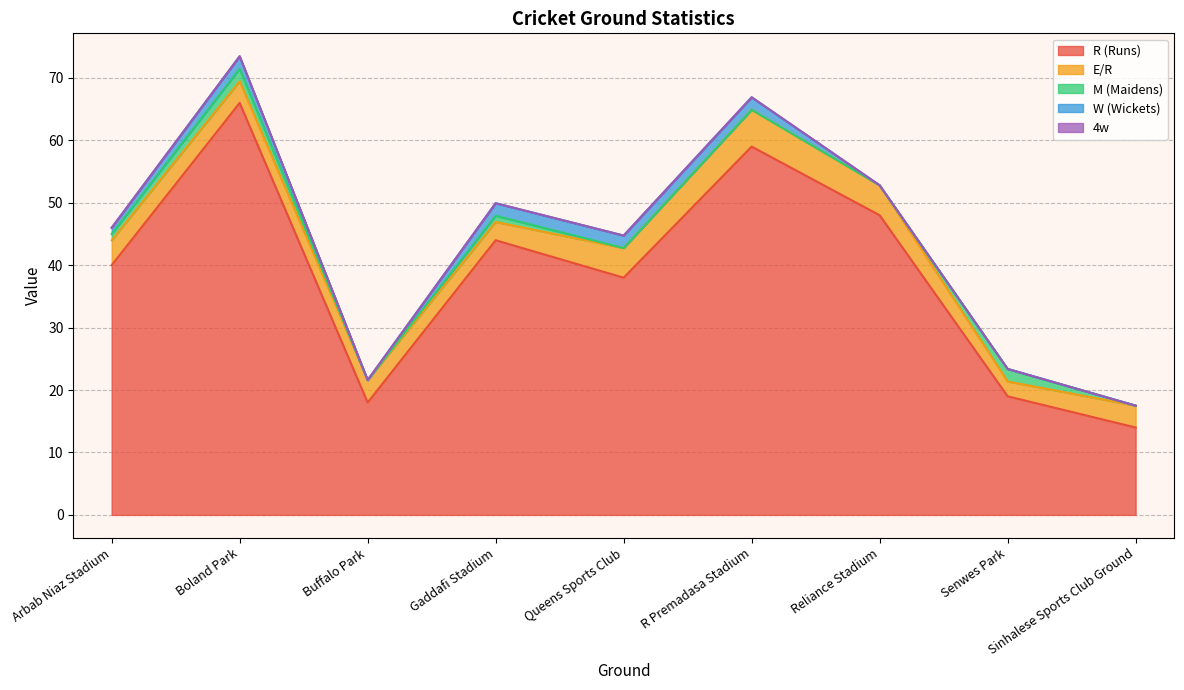

Which category has the highest value across all series?

Boland Park